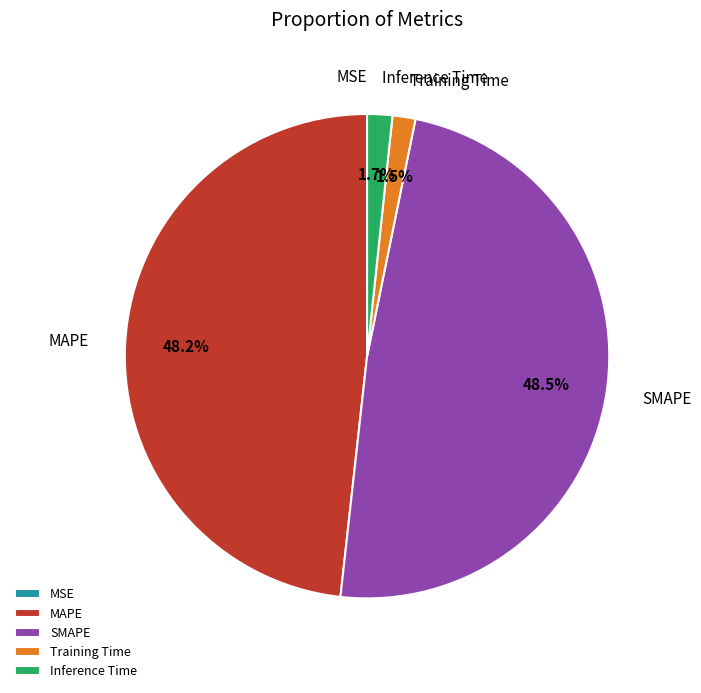

To the nearest percent, what percentage of the pie is Inference Time?

2%